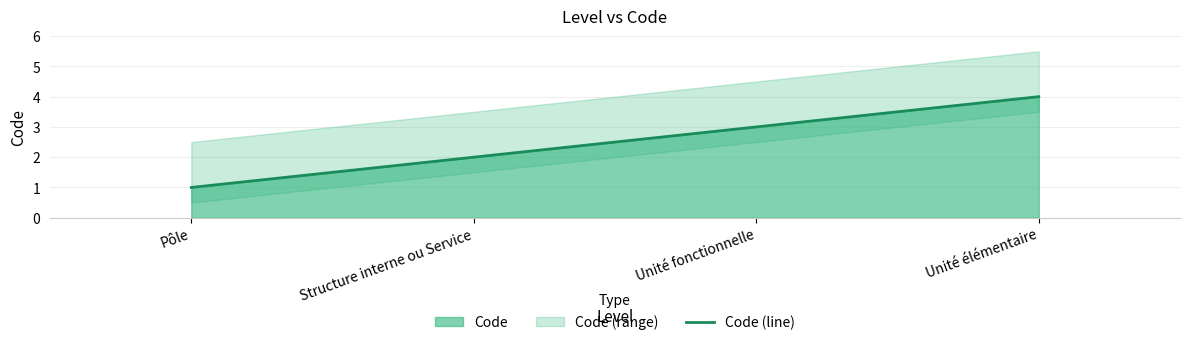

Reading left to right, transcribe all the data shown in this chart.

1	2	3	4